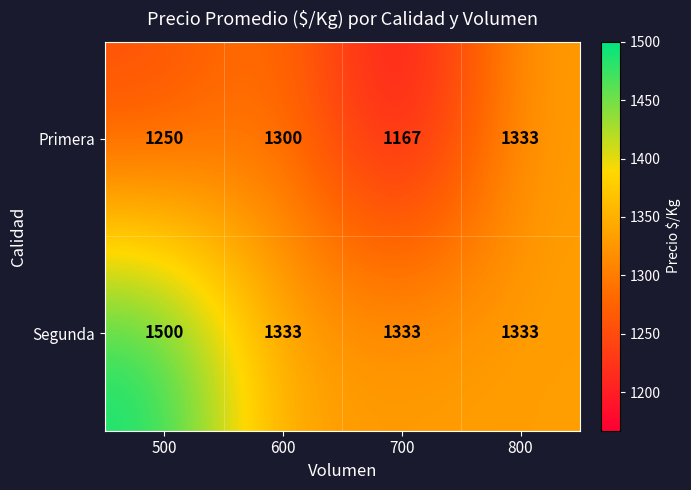

What is the sum of all Segunda values?

5499